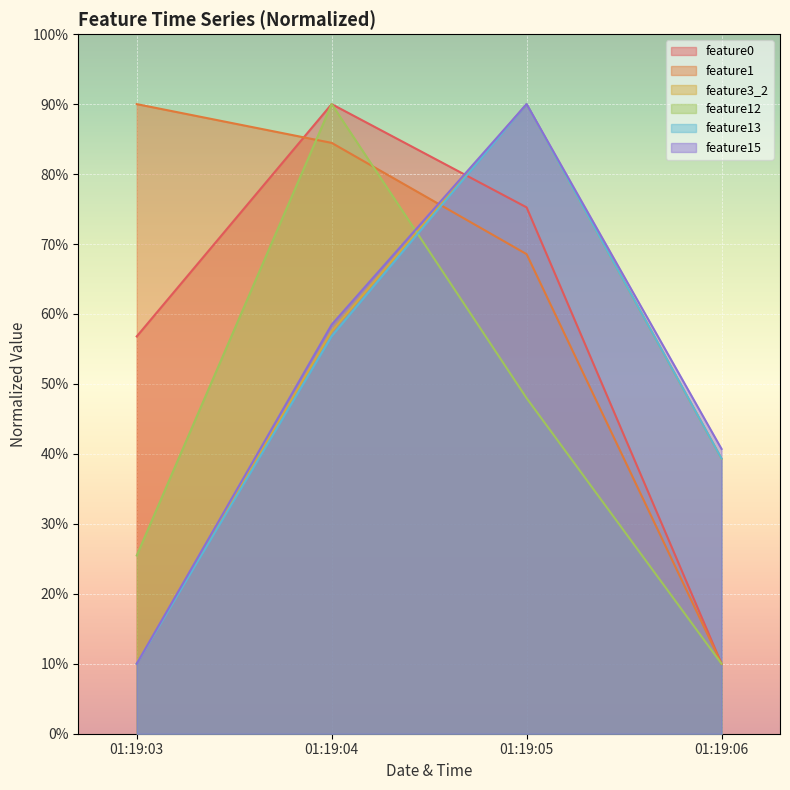

Reading left to right, what are all the values shown in this chart?

feature0: 01:19:03=56.8	01:19:04=90.0	01:19:05=75.2	01:19:06=10.0
feature1: 01:19:03=90.0	01:19:04=84.5	01:19:05=68.6	01:19:06=10.0
feature3_2: 01:19:03=10.0	01:19:04=57.5	01:19:05=90.0	01:19:06=39.3
feature12: 01:19:03=25.5	01:19:04=90.0	01:19:05=48.0	01:19:06=10.0
feature13: 01:19:03=10.0	01:19:04=56.8	01:19:05=90.0	01:19:06=39.3
feature15: 01:19:03=10.0	01:19:04=58.5	01:19:05=90.0	01:19:06=40.7